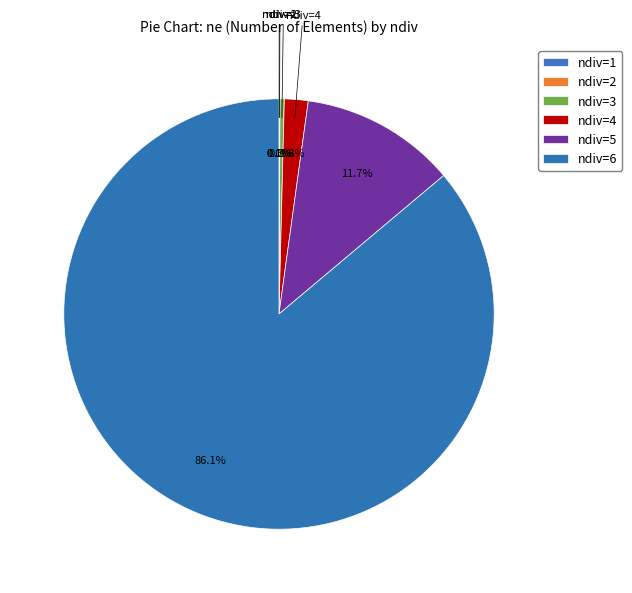

To the nearest percent, what percentage of the pie is ndiv=6?

86%